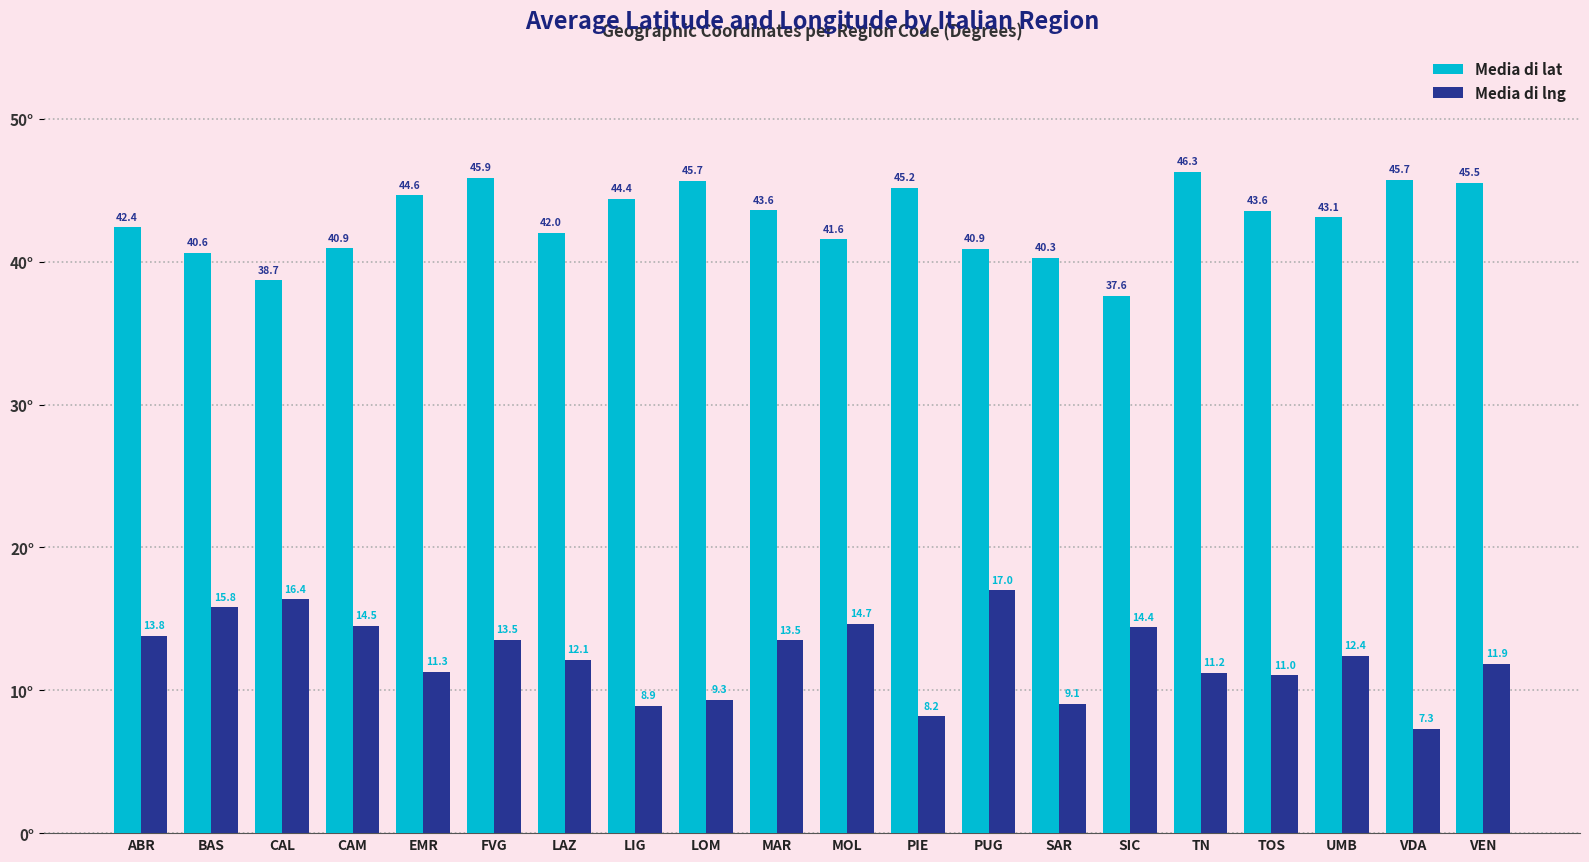

Rank the series by their maximum value, from lowest to highest.

Media di lng, Media di lat